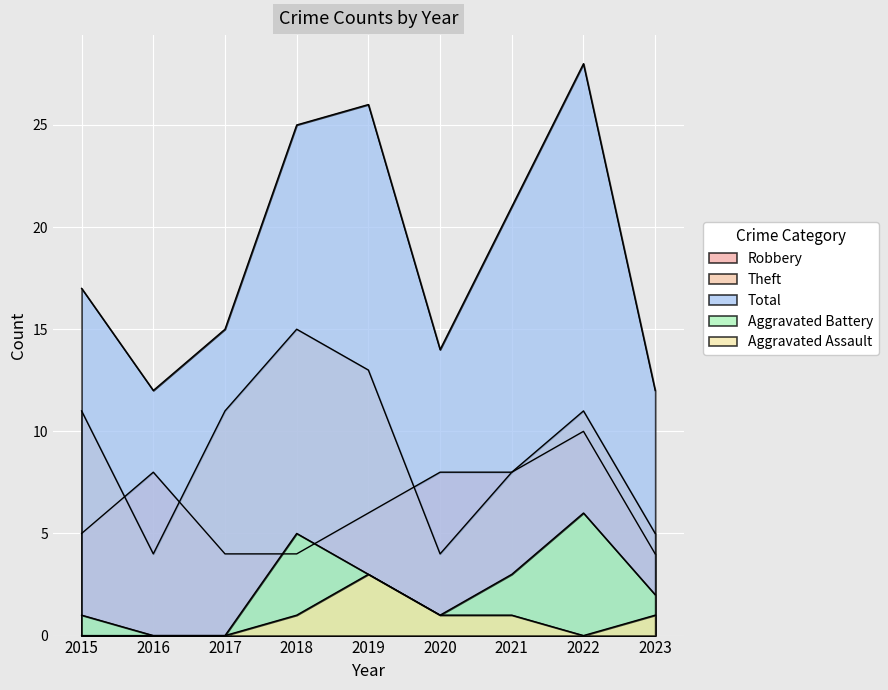

Which series has the largest total across all categories?

Total